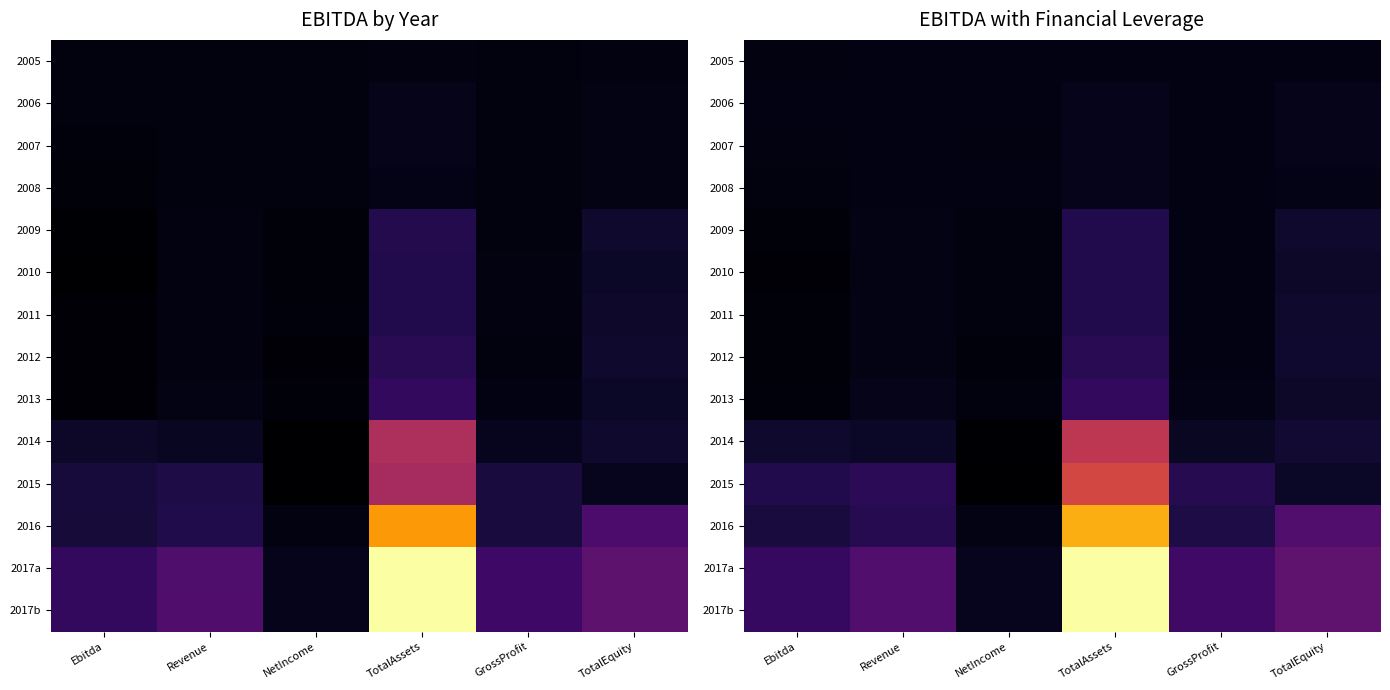

What is the difference between the maximum and second lowest values in the 2015 series?

7437.8